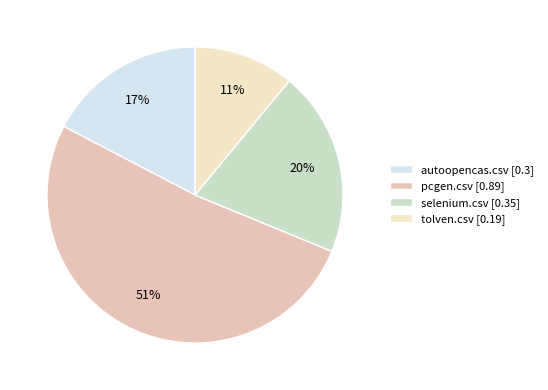

How many slices are in this pie chart?

4